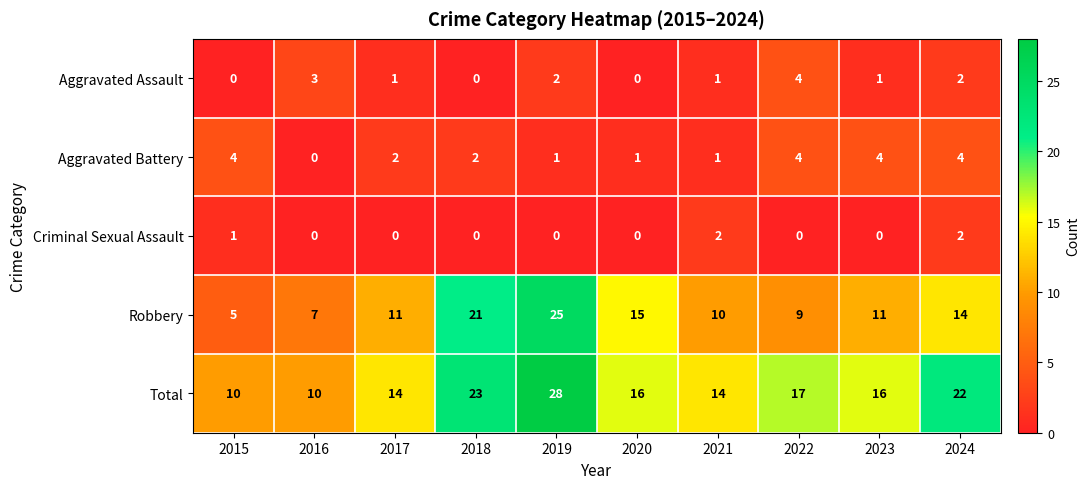

Is the value of Total at 2017 greater than the value of Robbery at 2017?

Yes